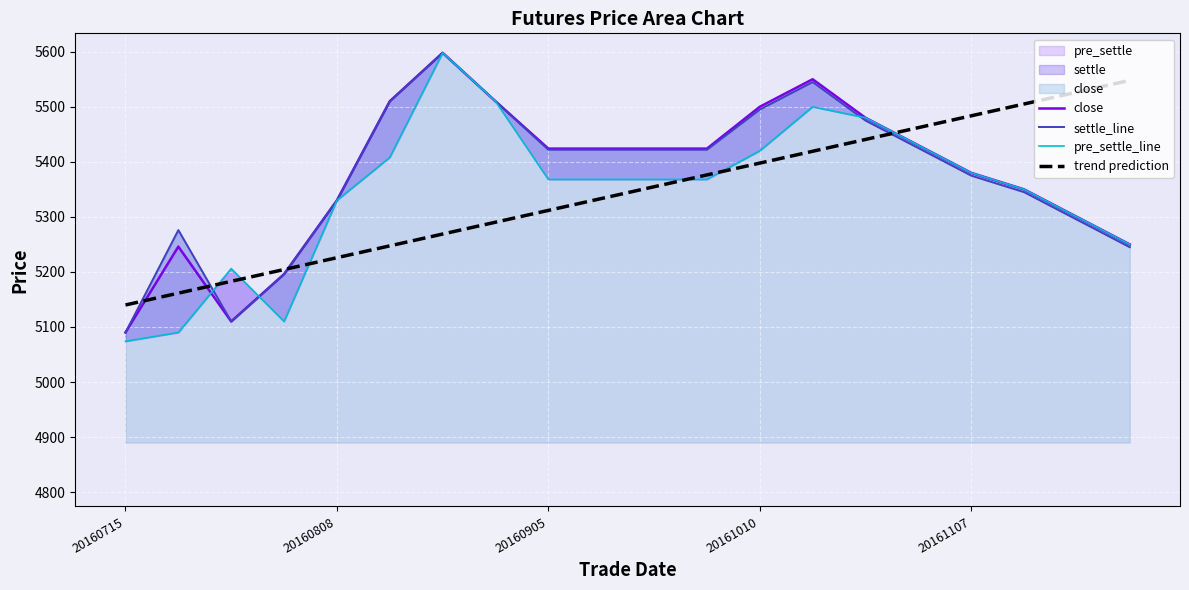

What is the maximum value for trend prediction?

5548.0